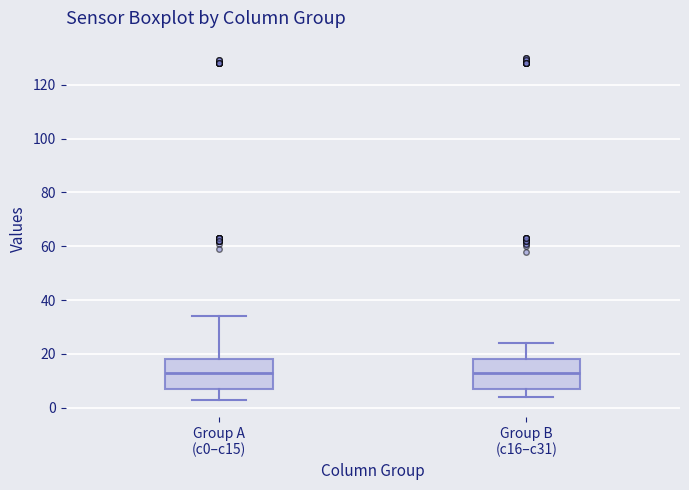

Where does the lower whisker of the box for Group B (c16–c31) end on the y-axis? The values are not printed on the chart, so give them approximately, as read against the axis.

4